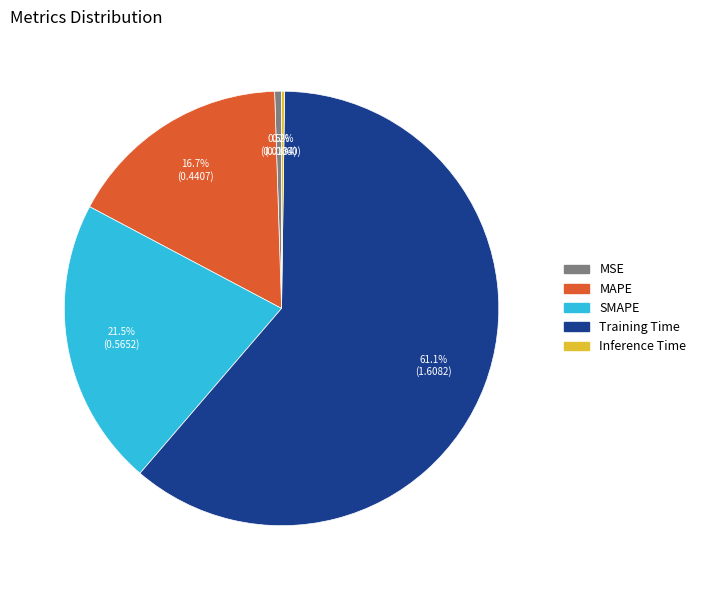

What is the largest slice in the pie chart?

Training Time